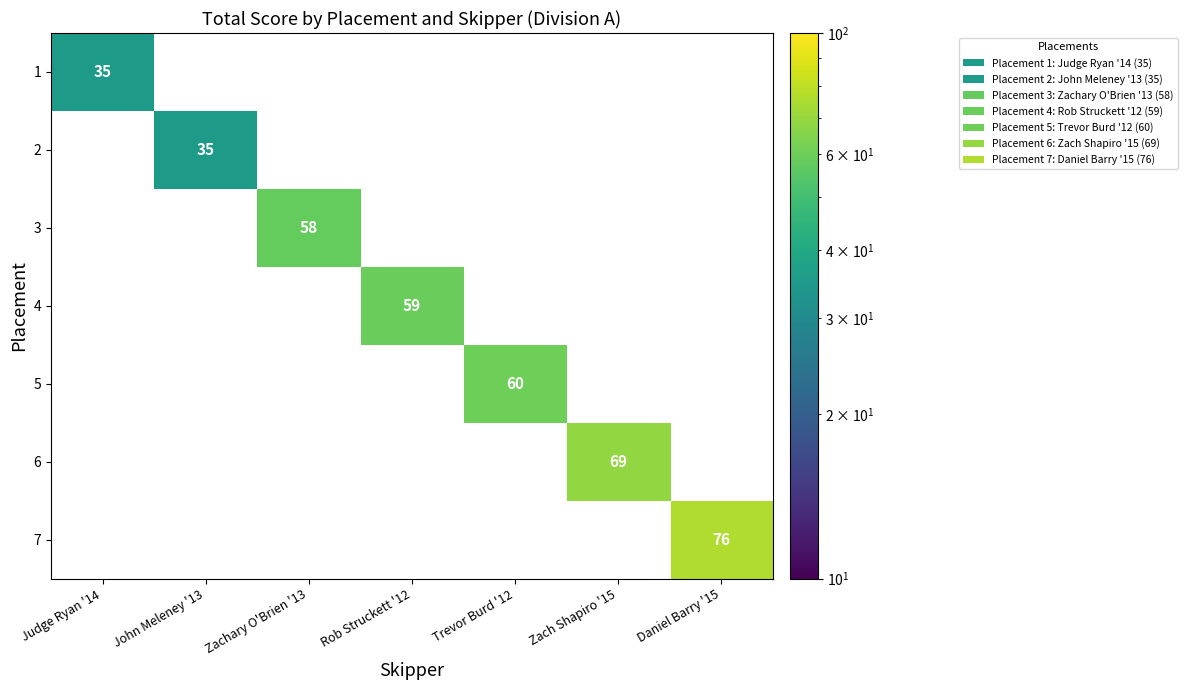

Is the value of 3 at Zachary O'Brien '13 greater than the value of 4 at John Meleney '13?

No